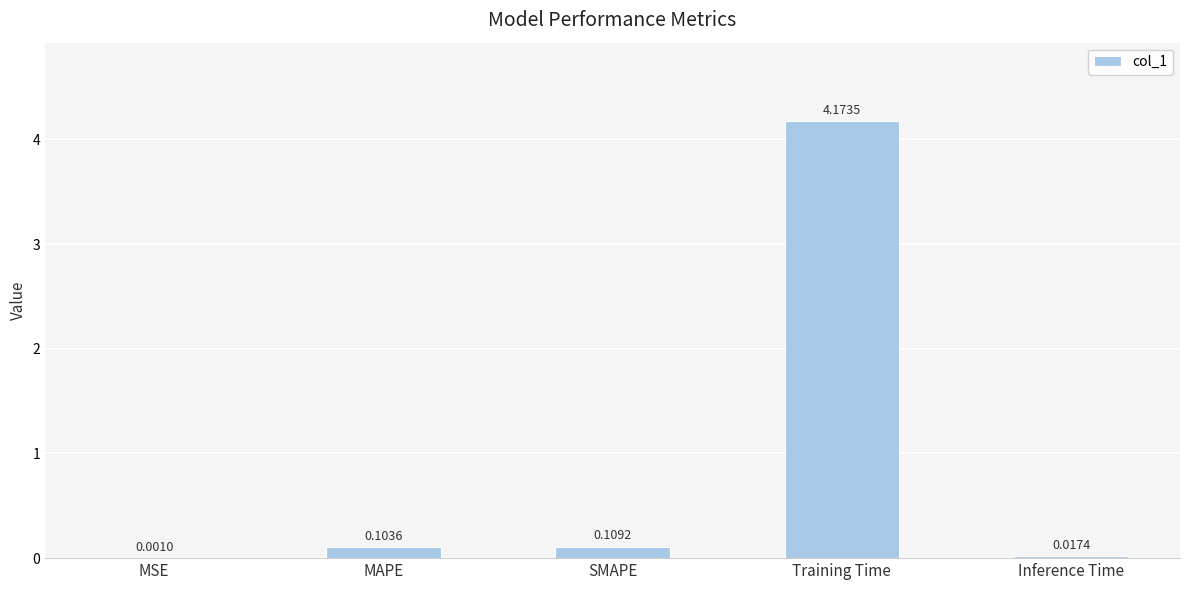

At which category does the chart reach its peak across all series?

Training Time